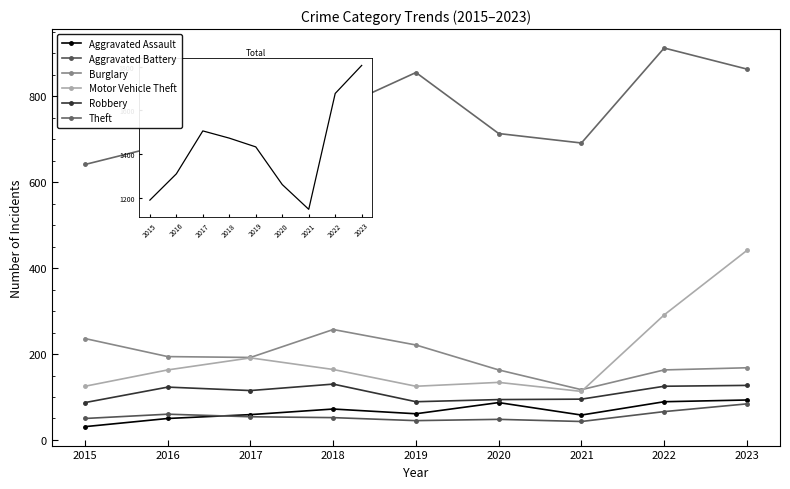

How many lines are shown in the chart?

6